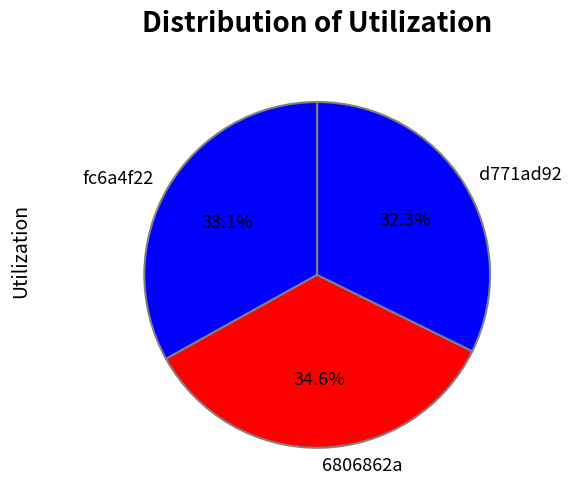

Is there any slice that represents more than half of the pie?

No